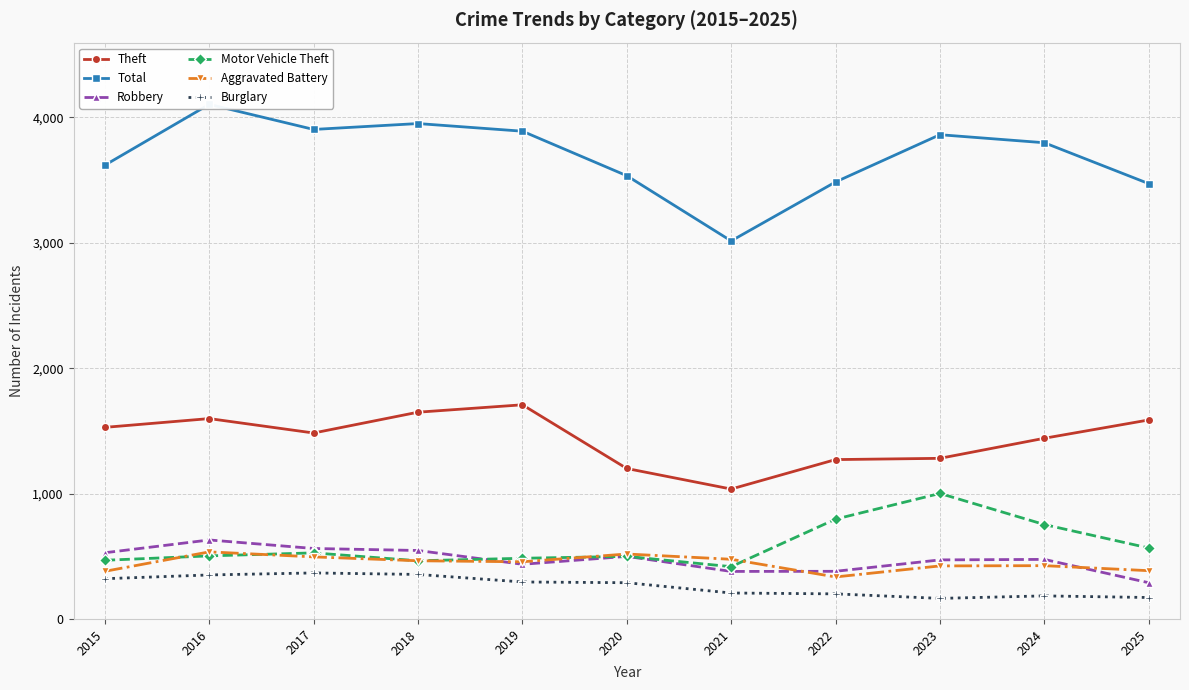

Reading left to right, list all the values displayed in this chart.

Theft: 2015=1528	2016=1598	2017=1483	2018=1649	2019=1708	2020=1200	2021=1036	2022=1271	2023=1281	2024=1441	2025=1587
Total: 2015=3619	2016=4104	2017=3904	2018=3951	2019=3890	2020=3535	2021=3015	2022=3485	2023=3862	2024=3798	2025=3472
Robbery: 2015=528	2016=630	2017=562	2018=546	2019=436	2020=499	2021=379	2022=380	2023=471	2024=475	2025=289
Motor Vehicle Theft: 2015=468	2016=503	2017=527	2018=464	2019=484	2020=499	2021=417	2022=796	2023=1001	2024=753	2025=566
Aggravated Battery: 2015=380	2016=535	2017=495	2018=464	2019=456	2020=518	2021=476	2022=335	2023=423	2024=425	2025=385
Burglary: 2015=321	2016=351	2017=367	2018=355	2019=295	2020=289	2021=207	2022=200	2023=164	2024=184	2025=171